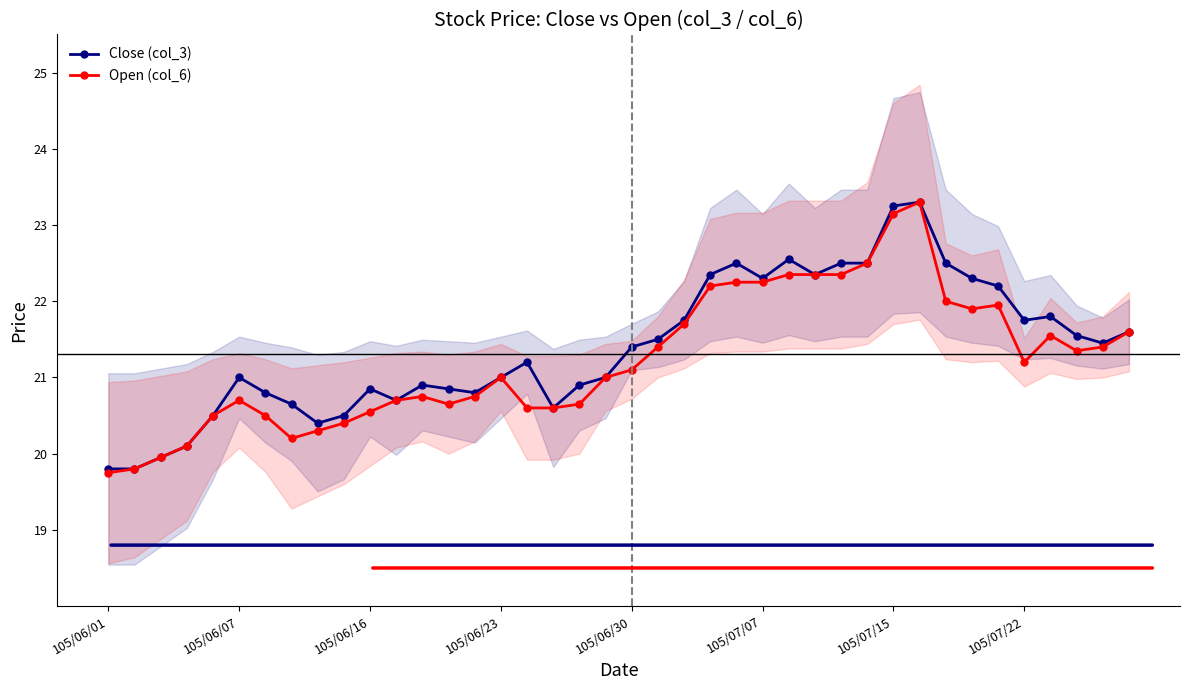

How many interior local valleys does the Open (col_6) series have?

5